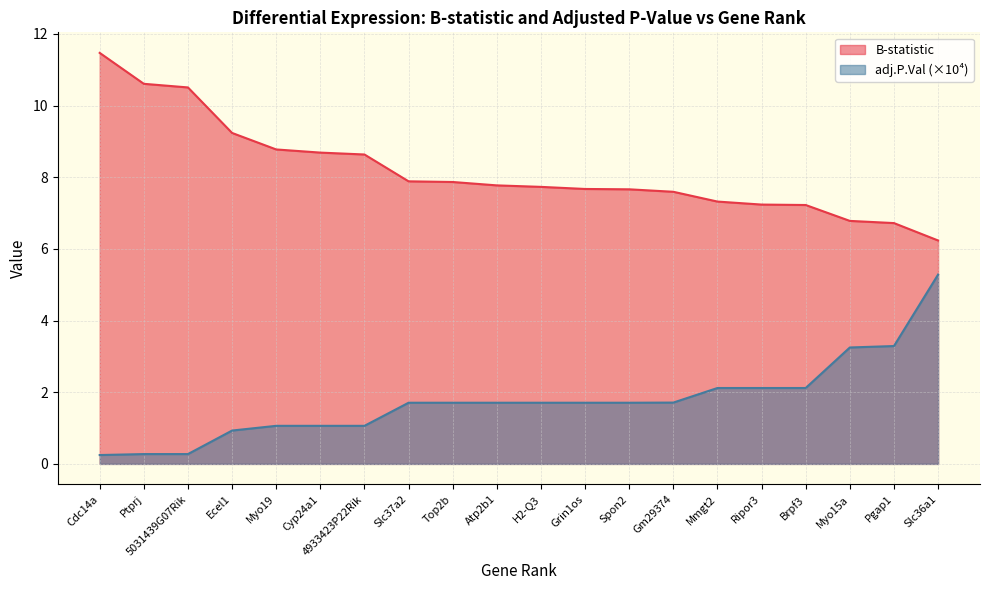

Does the chart display data point markers on the line(s)?

No